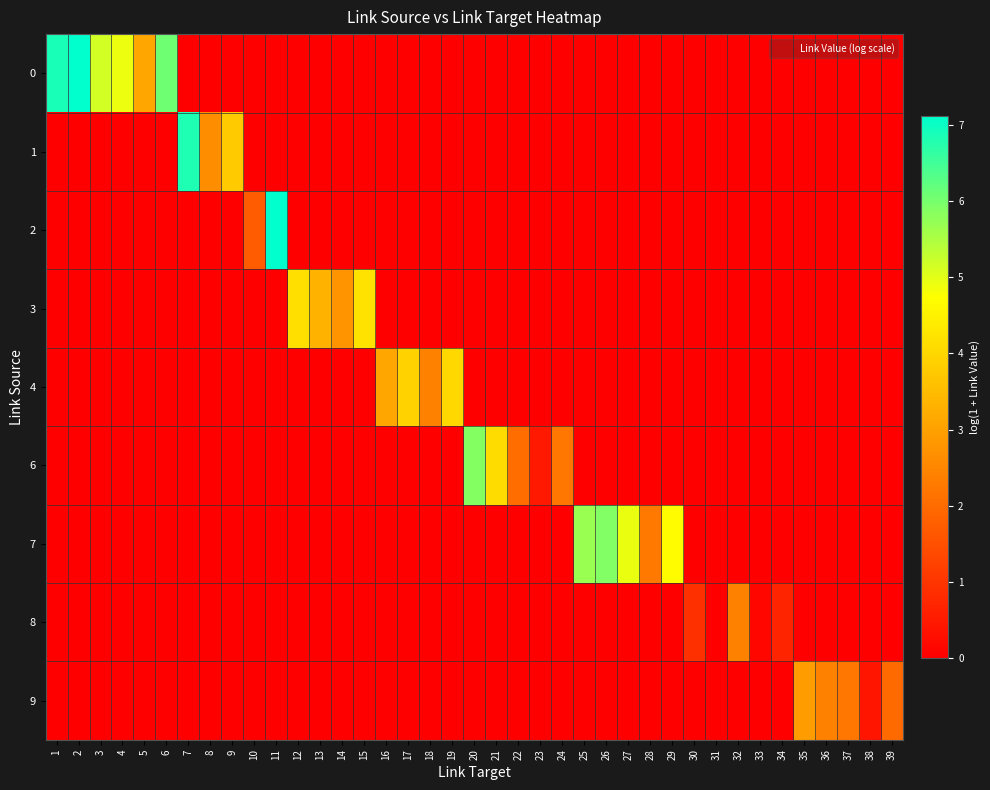

What is the total value across all series at 38?

0.4